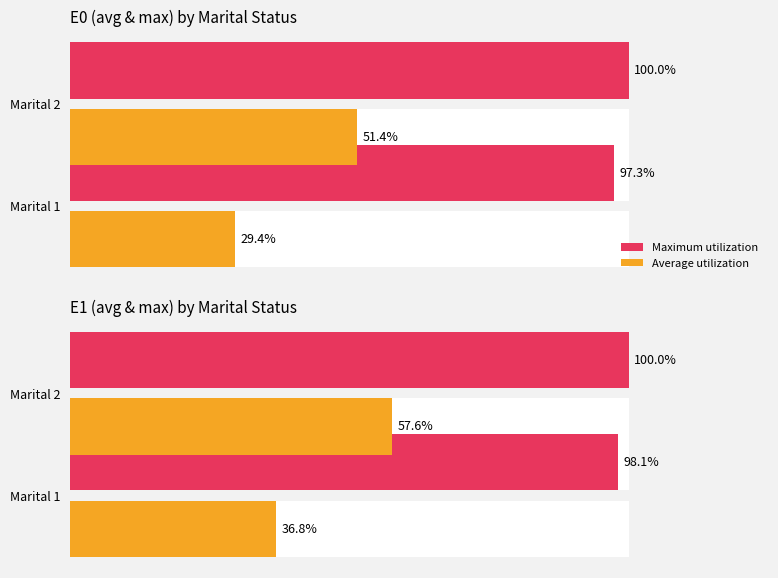

Between Marital 1 and Marital 2, which series saw the biggest shift?

Average utilization